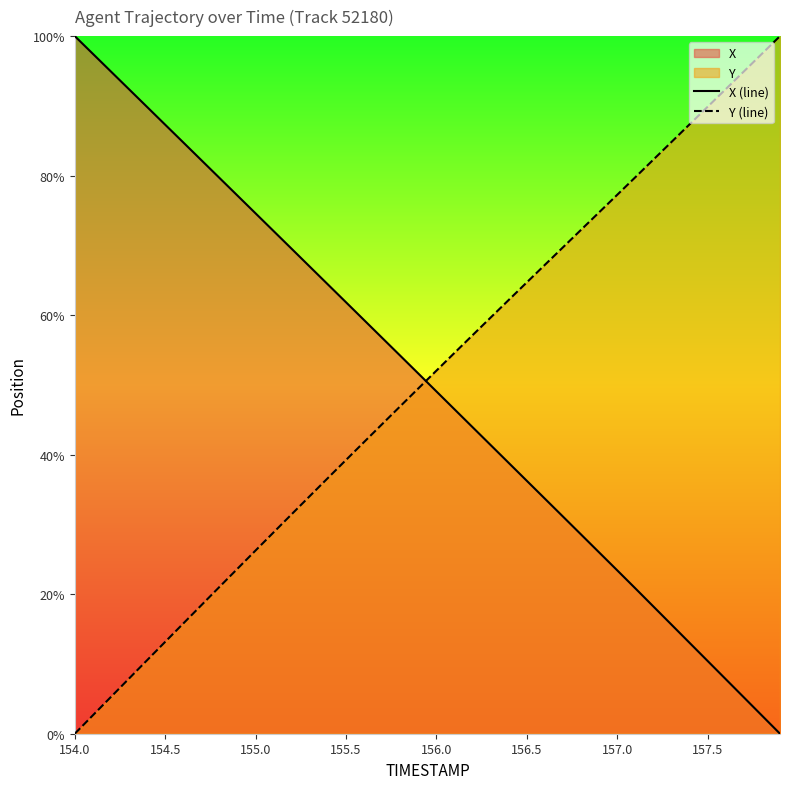

What is the difference between the highest and lowest values at 154.0?

100.0